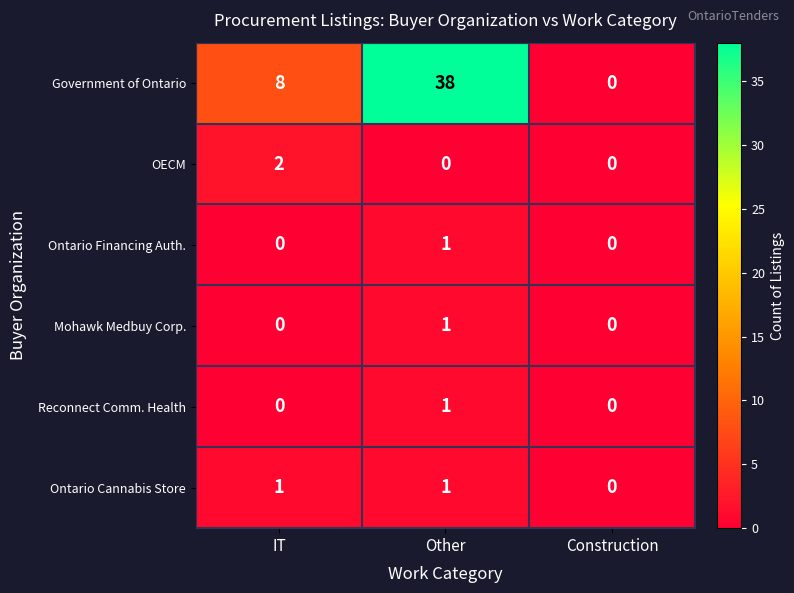

What value does the Government of Ontario series have at Other?

38